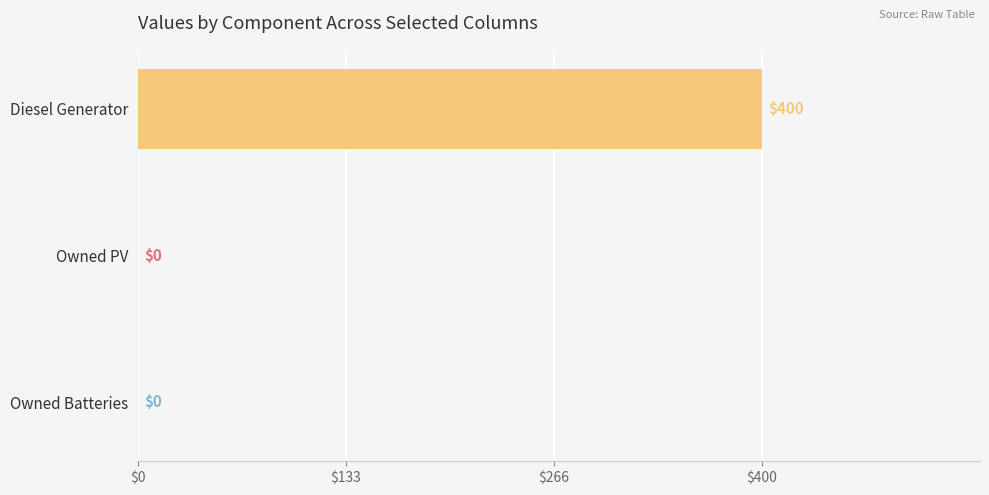

Reading top to bottom, list all the values displayed in this chart.

Diesel Generator=400	Owned PV=0	Owned Batteries=0